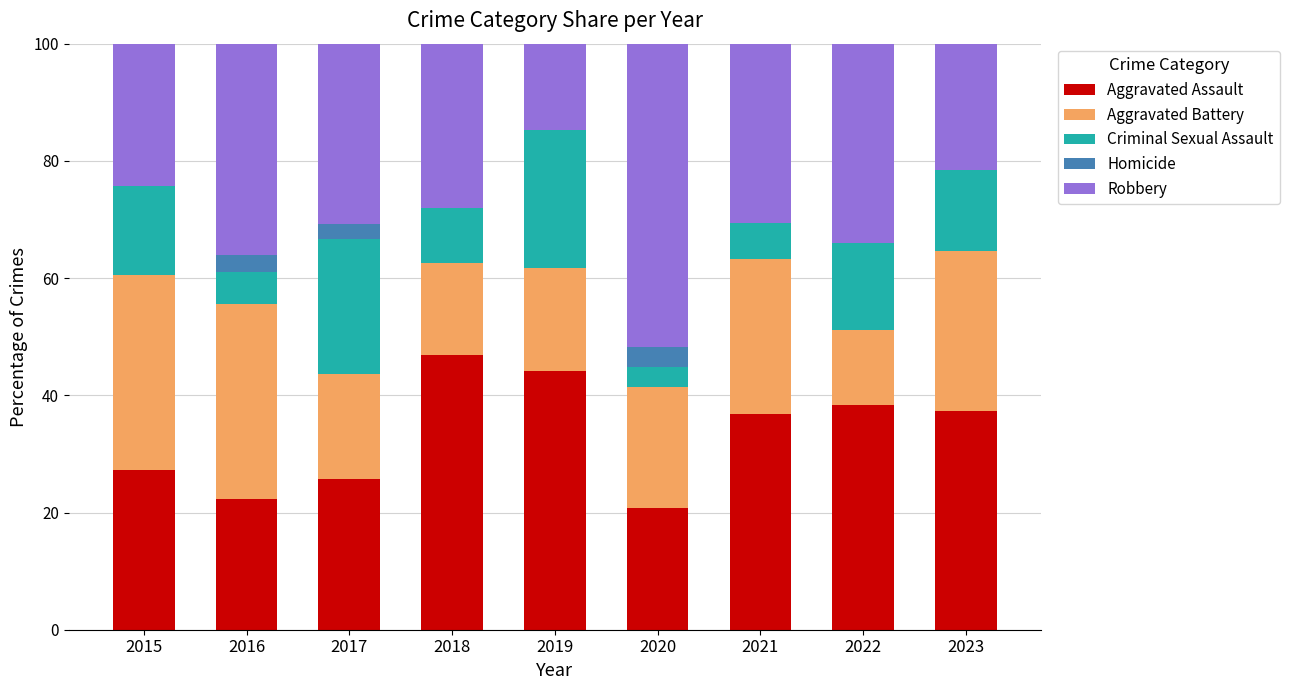

True or false: Aggravated Assault has a value of 24.2 at 2023.

False